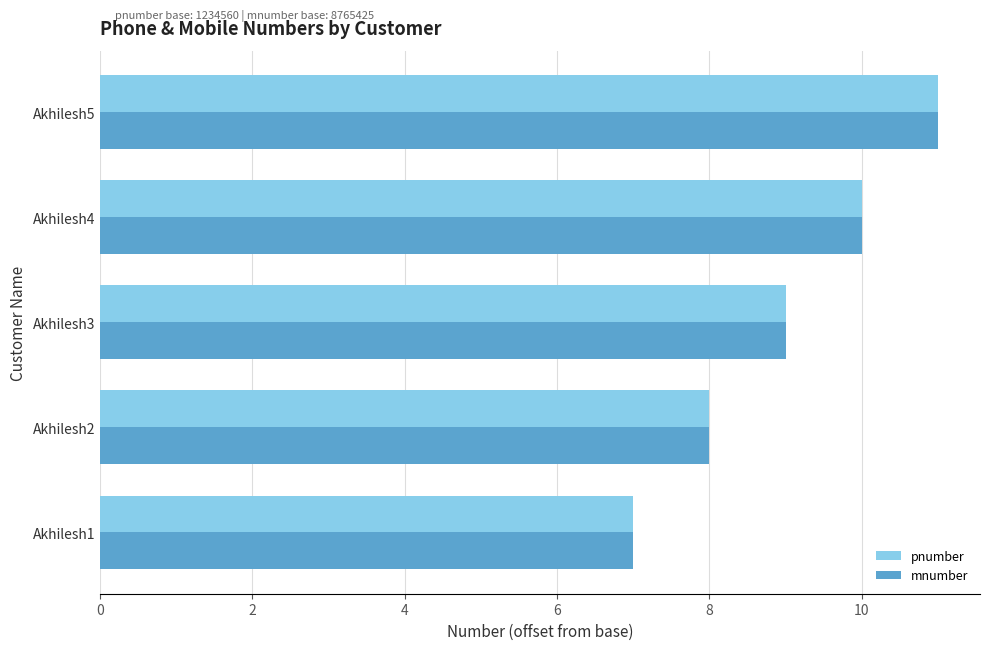

At which category is the sum across all series the highest?

Akhilesh5